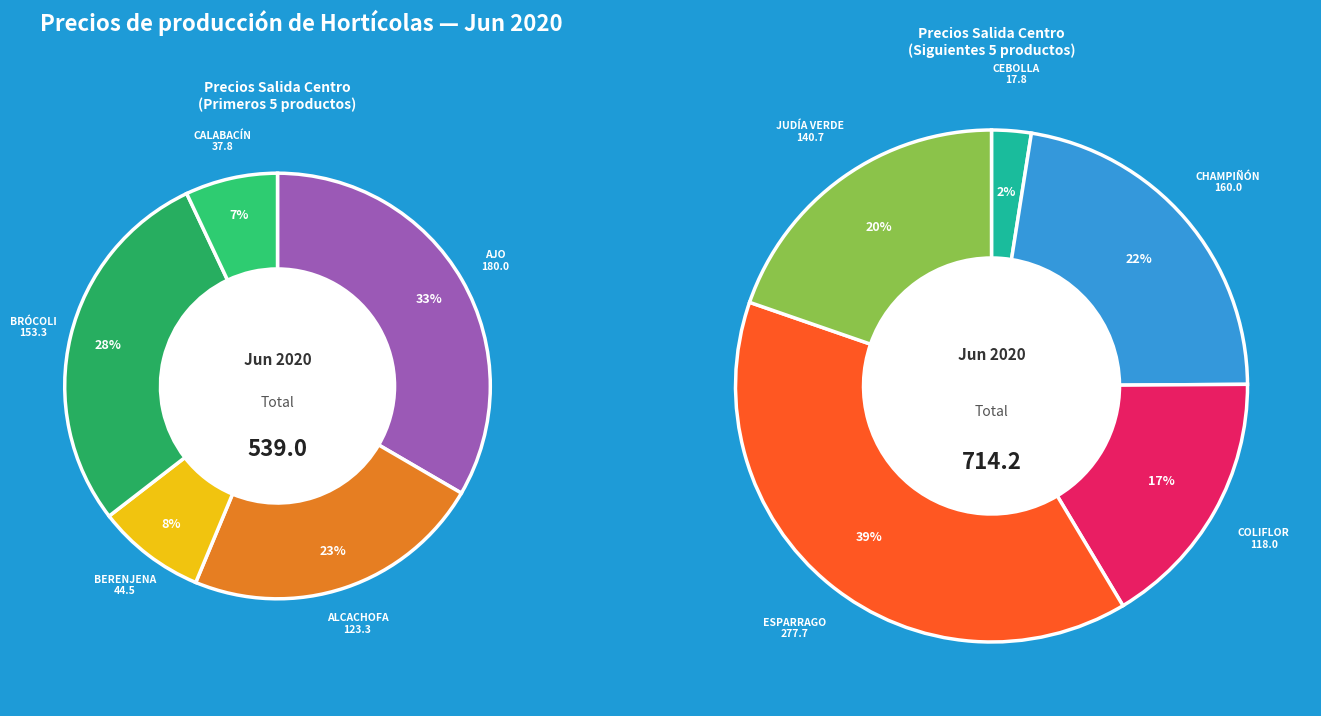

Does any single category account for the majority?

No